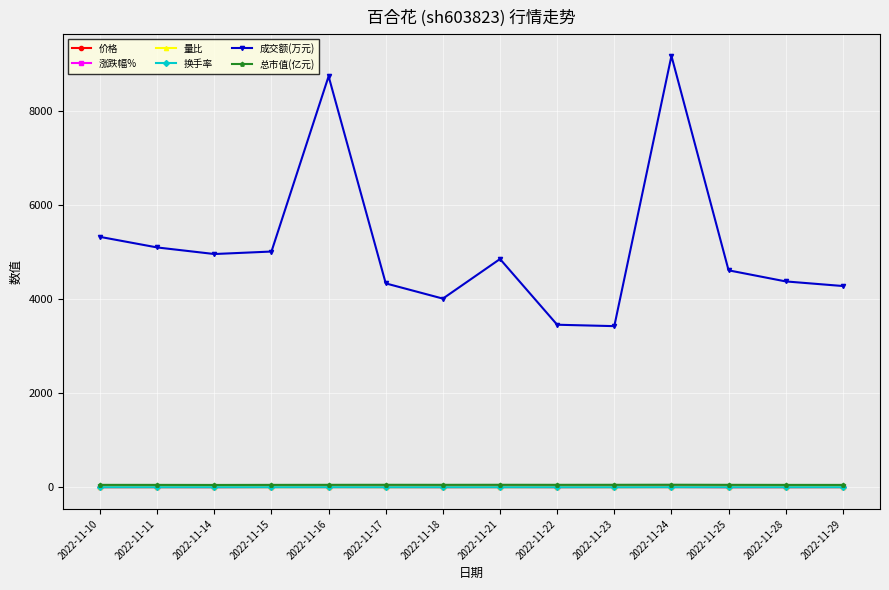

Which series has the largest range (max minus min)?

成交额(万元)